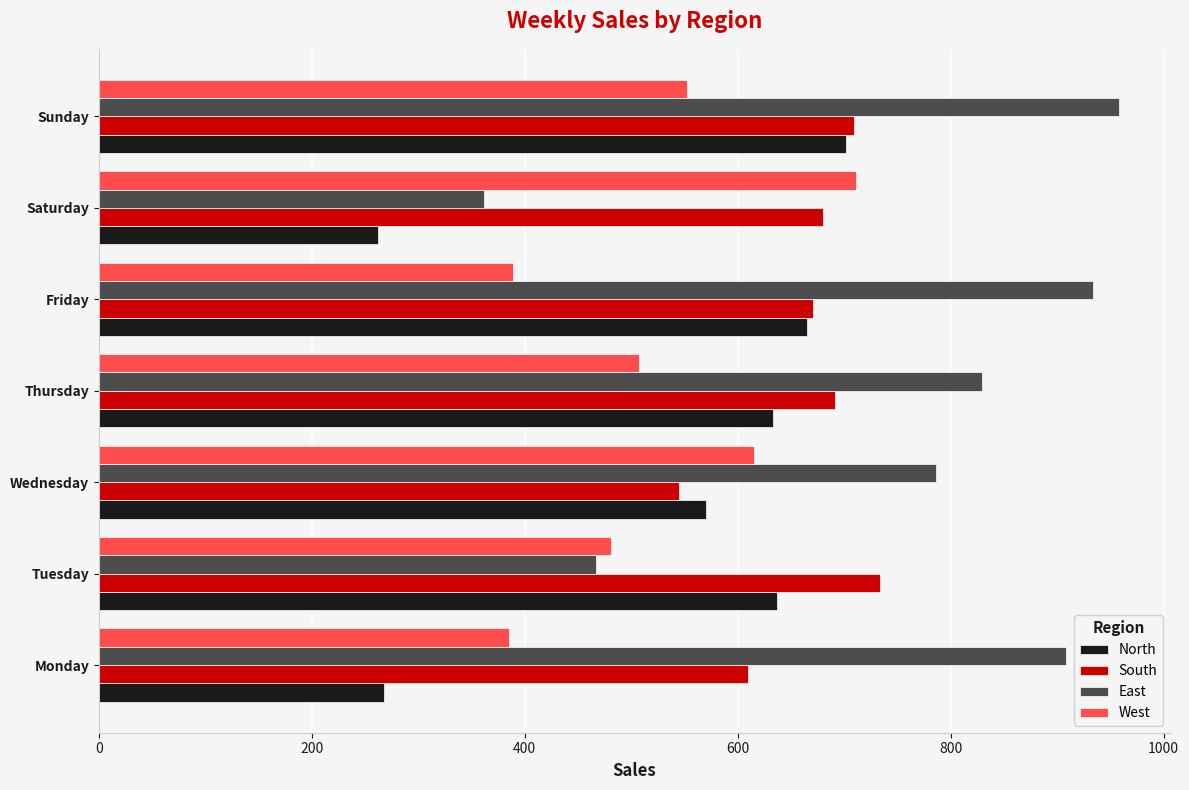

Which series has the largest total across all categories?

East